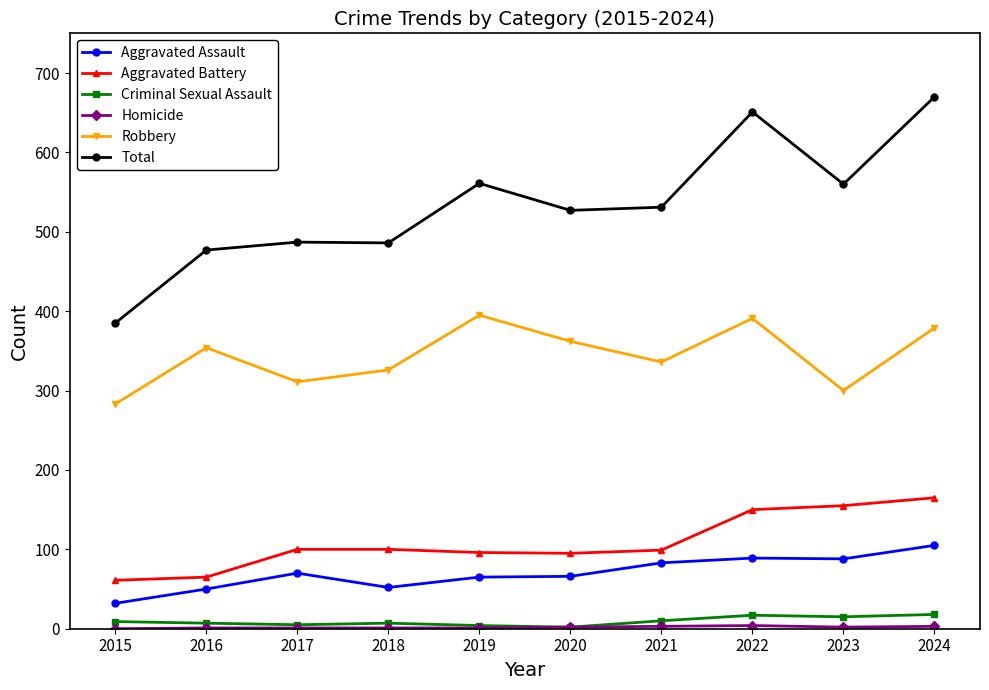

What is the maximum value for Criminal Sexual Assault?

18